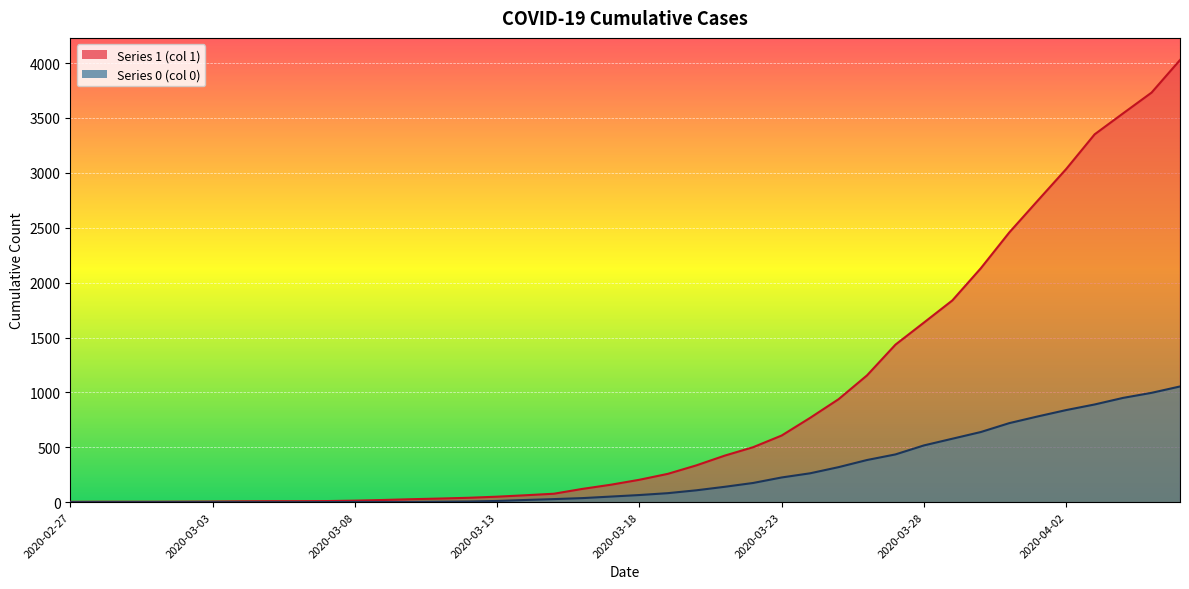

True or false: 0 and 1 intersect in this chart.

False